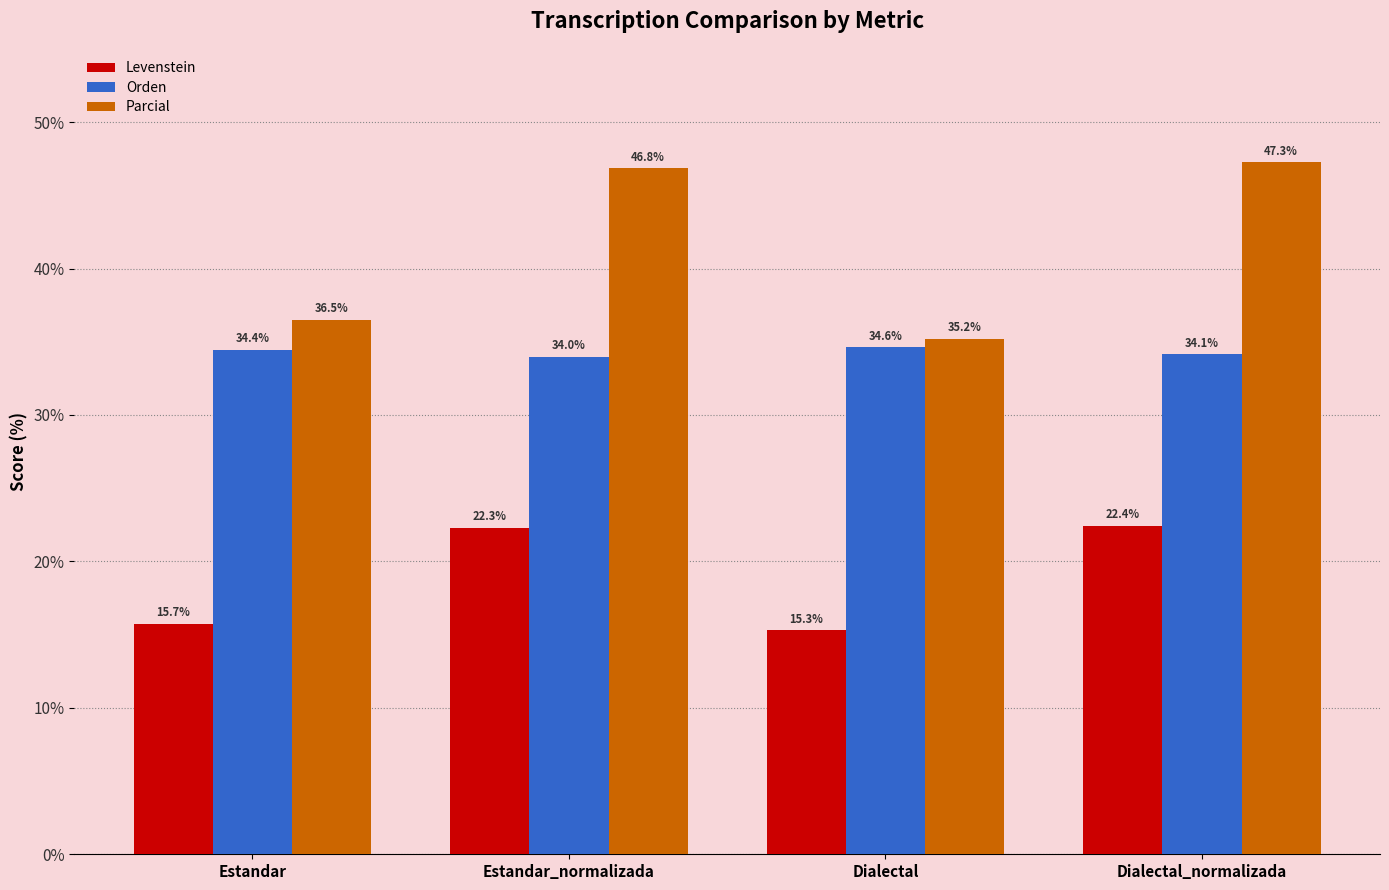

List the series in order of their peak value, lowest first.

Levenstein, Orden, Parcial